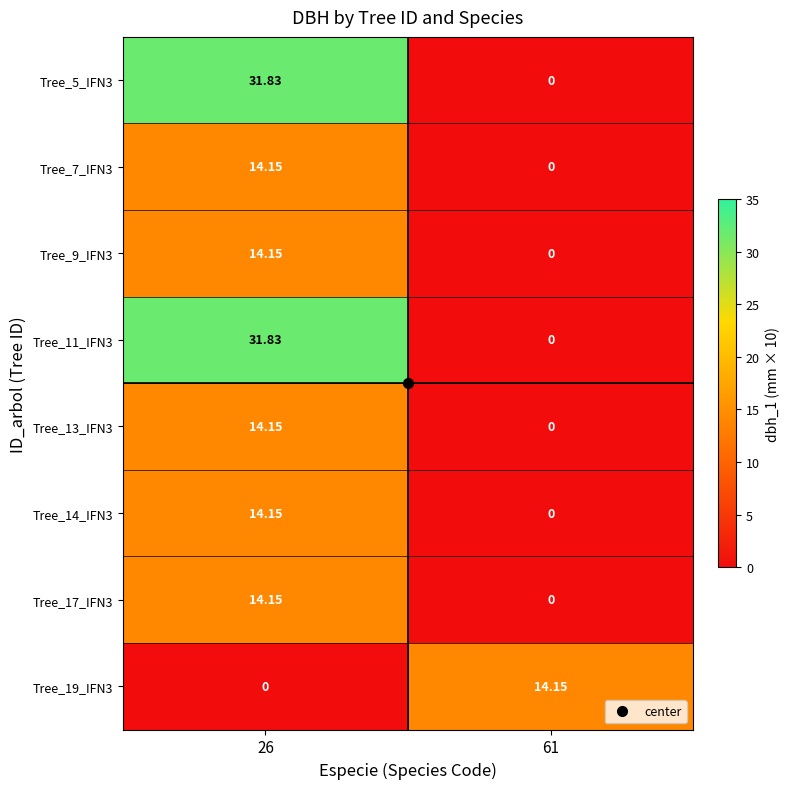

What is the total value across all series at 61?

14.2